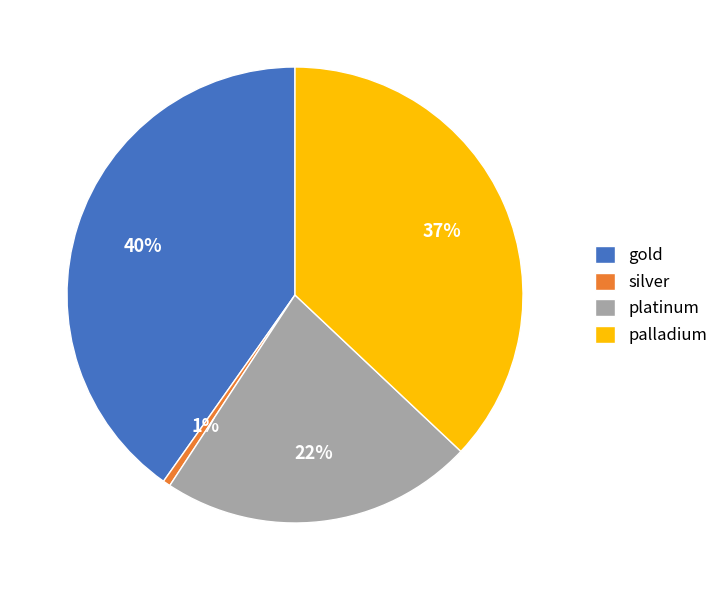

Which has a higher value, palladium or silver?

palladium